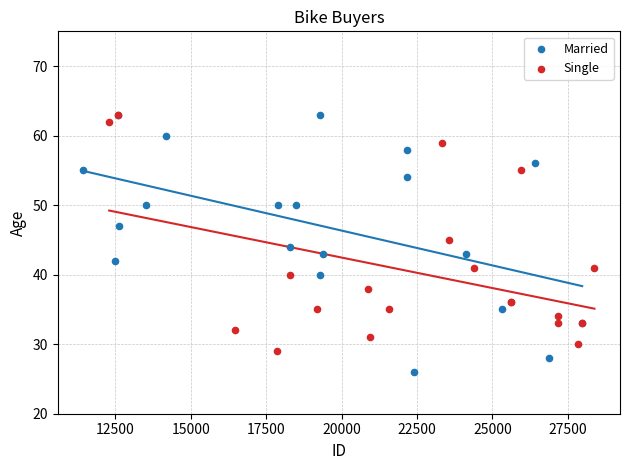

Which series reaches the minimum Y coordinate?

Married